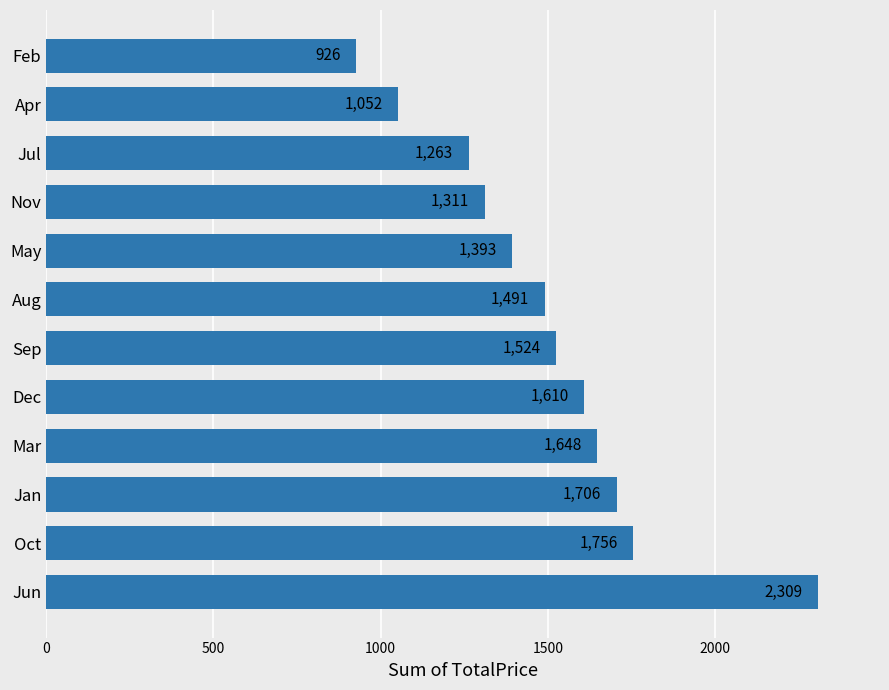

What is the sum of the values at Jul and Jan?

2969.0